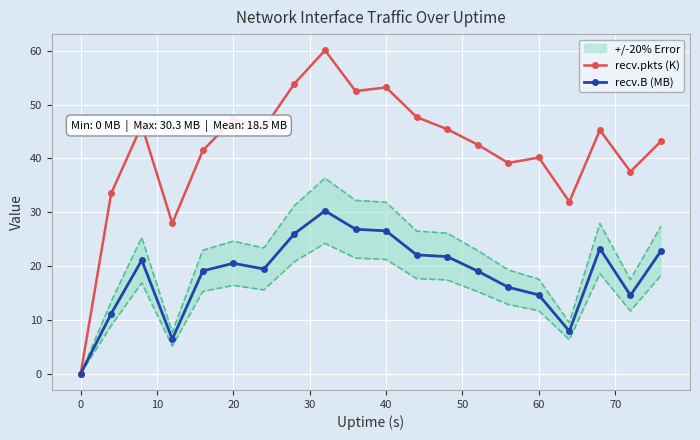

What is the greatest value displayed?

60.1